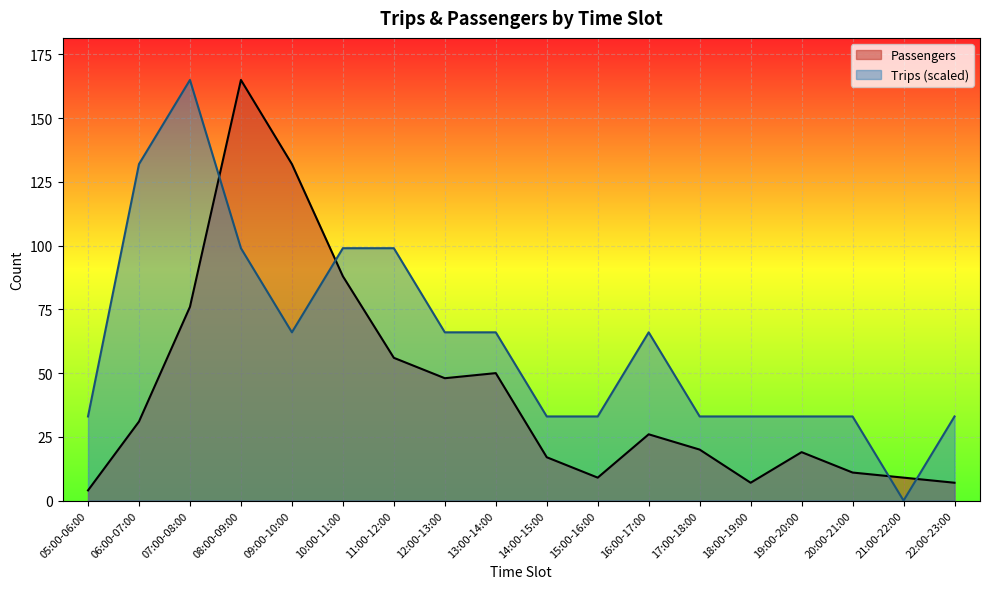

True or false: Trips has more than 2 points higher than both neighbors.

False